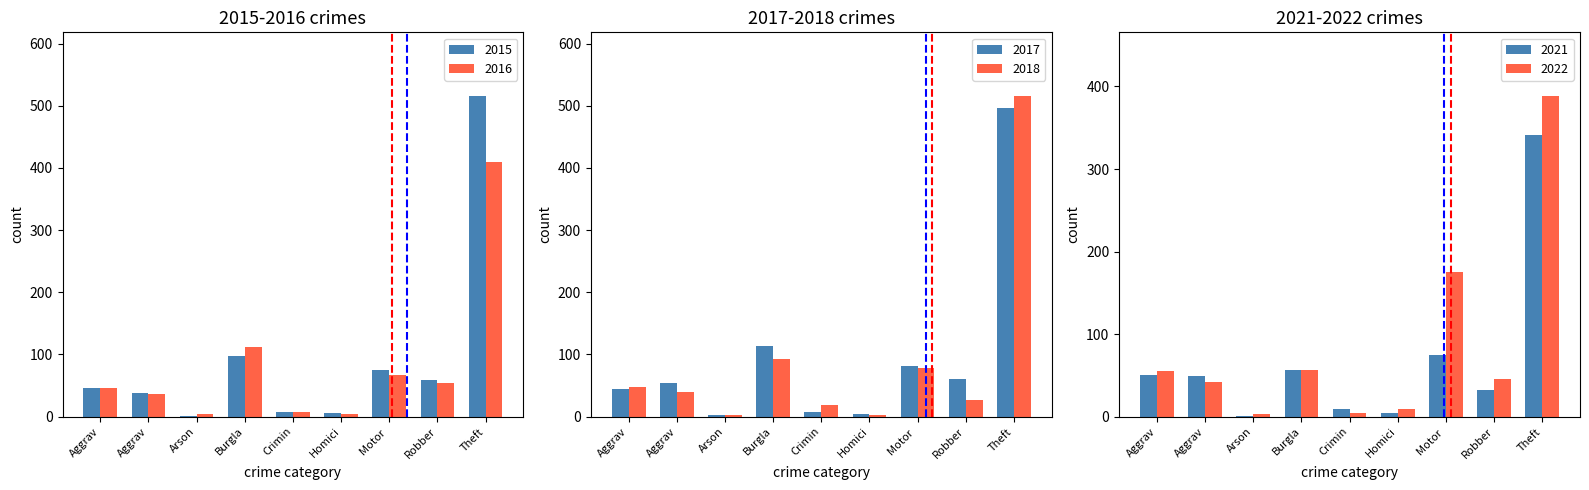

Does the chart contain any negative values?

No